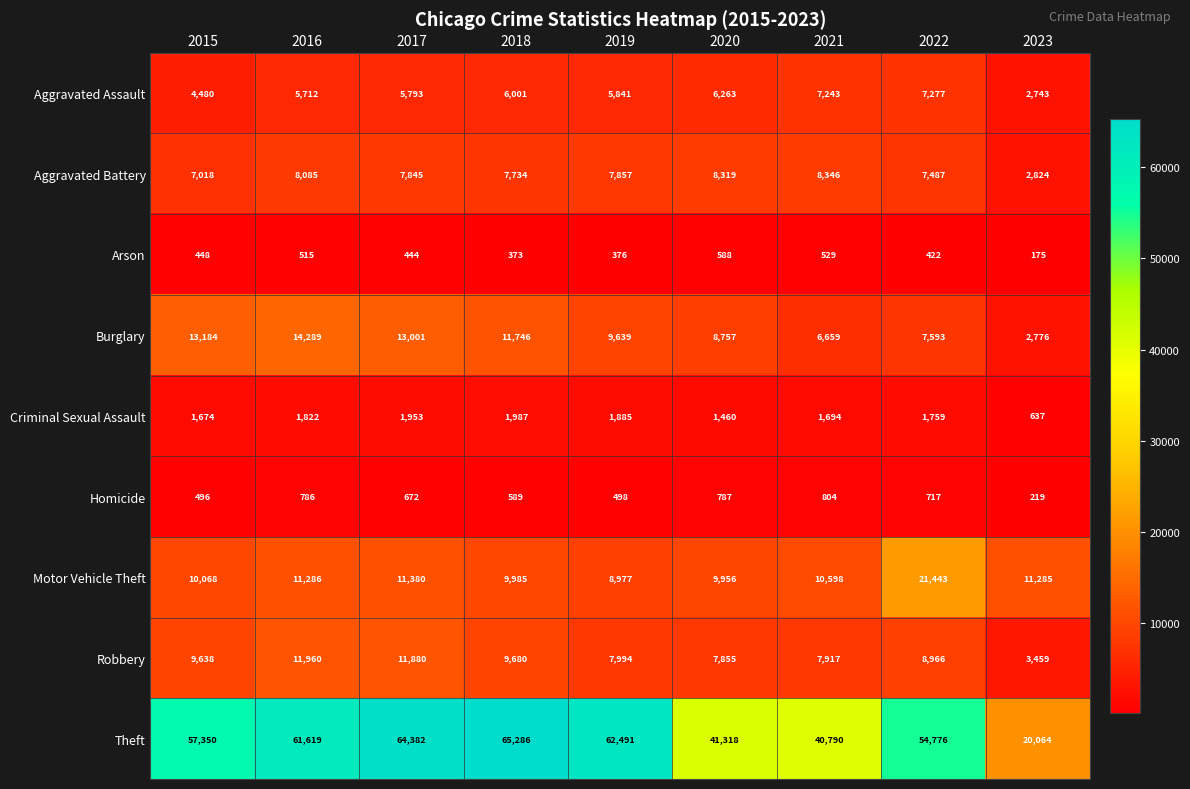

The value of Robbery at 2017 is 11880. True or false?

True